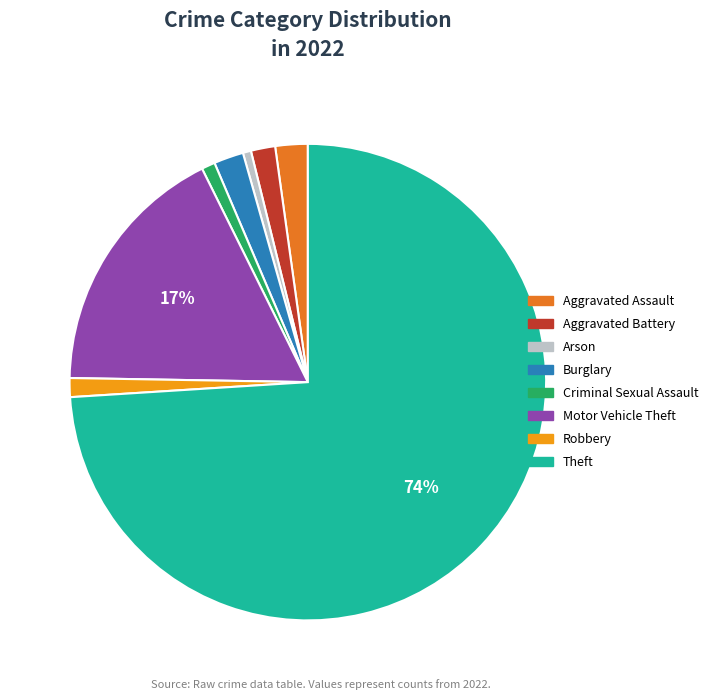

The Motor Vehicle Theft slice represents 17% of the pie. True or false?

True